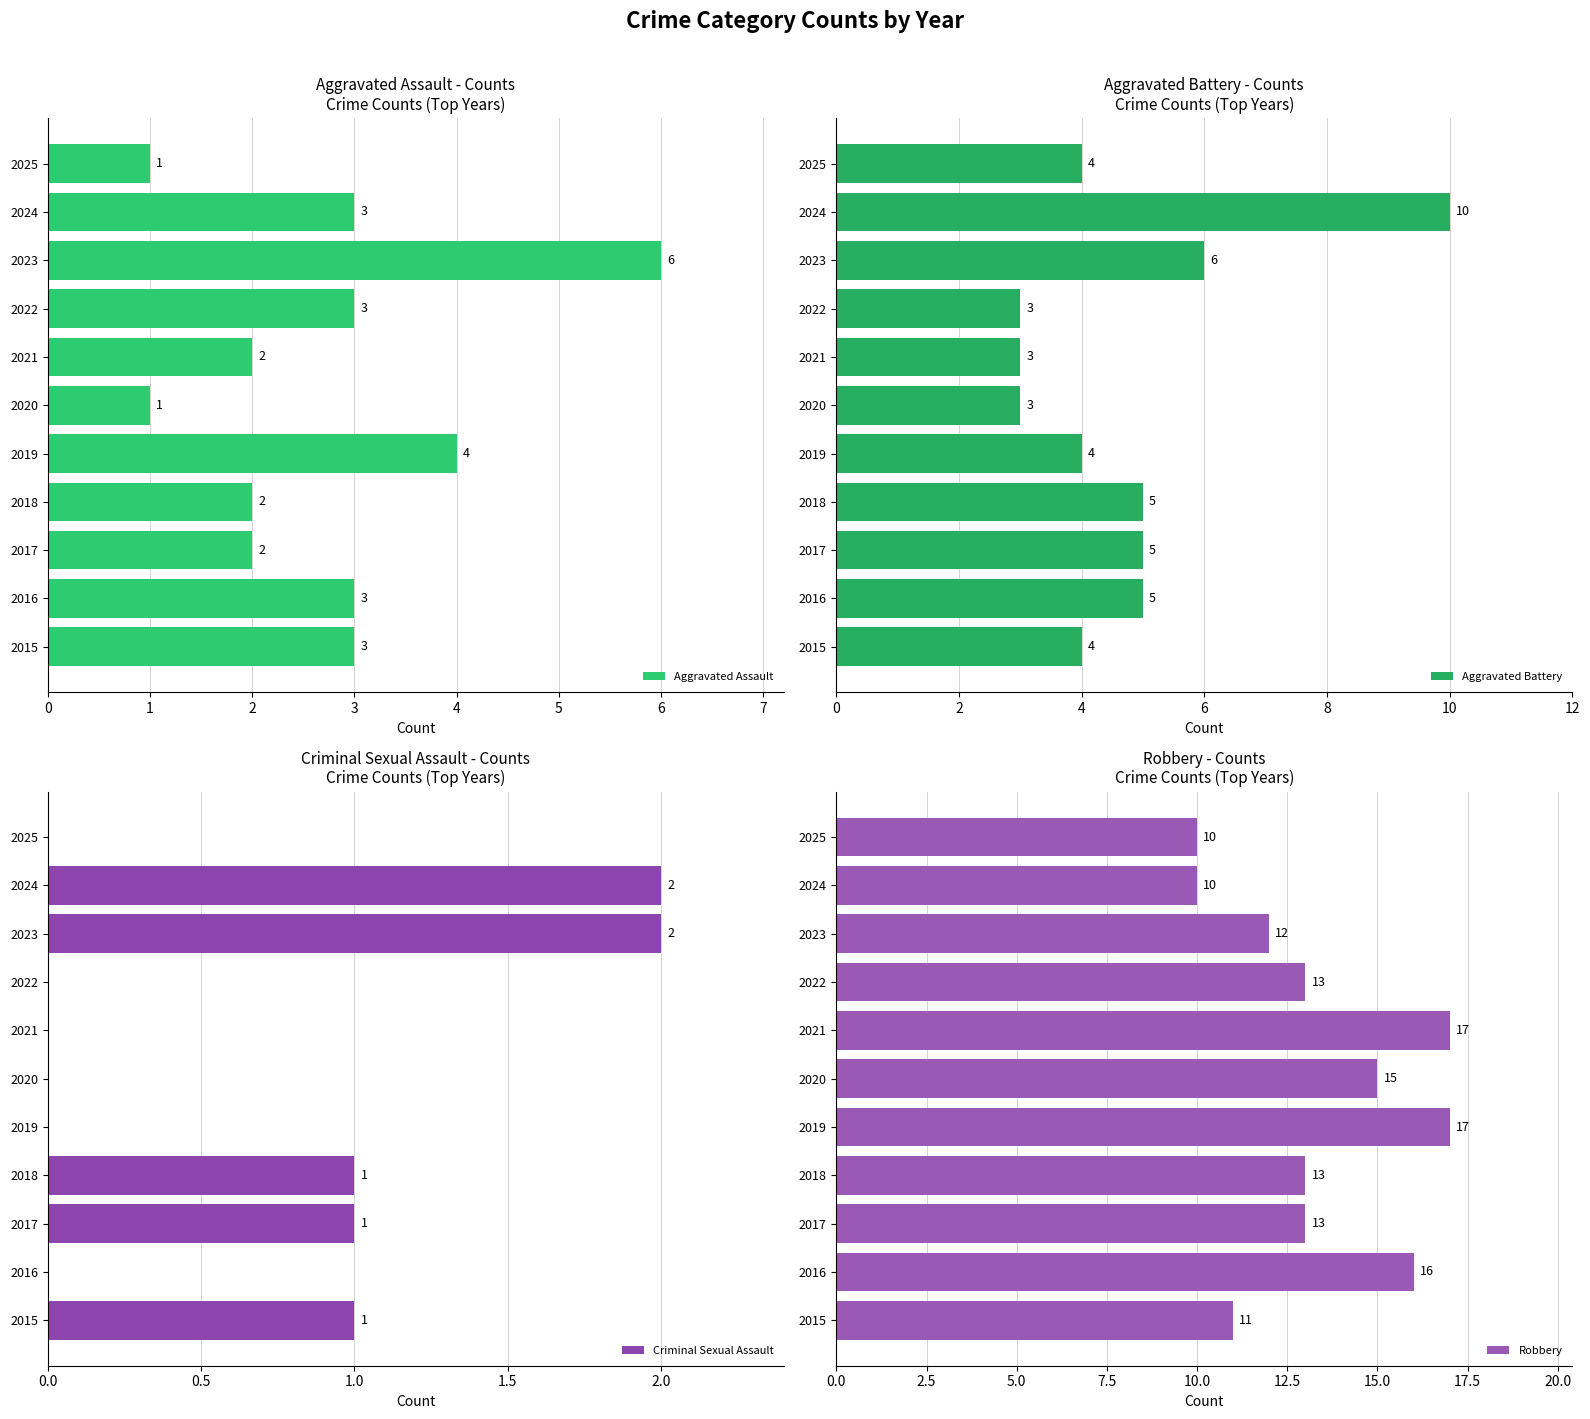

What is the difference between the second highest and minimum values in the Robbery series?

7